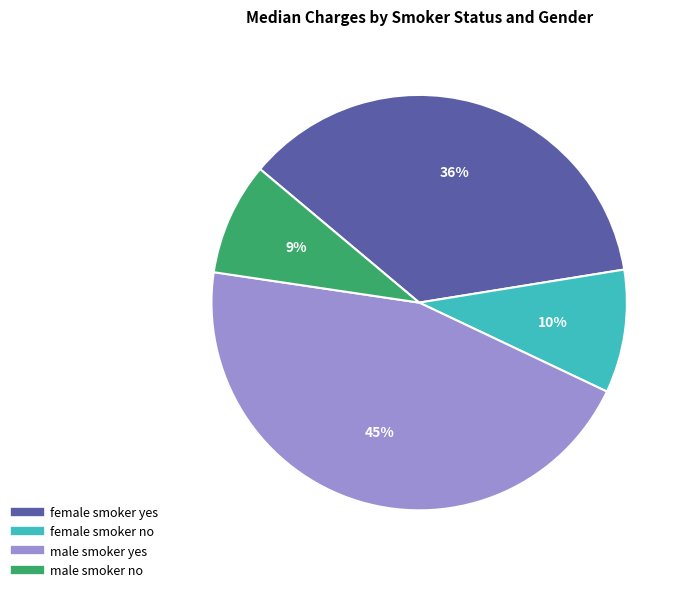

What is the ratio of the value at male smoker no to the value at female smoker no?

0.9